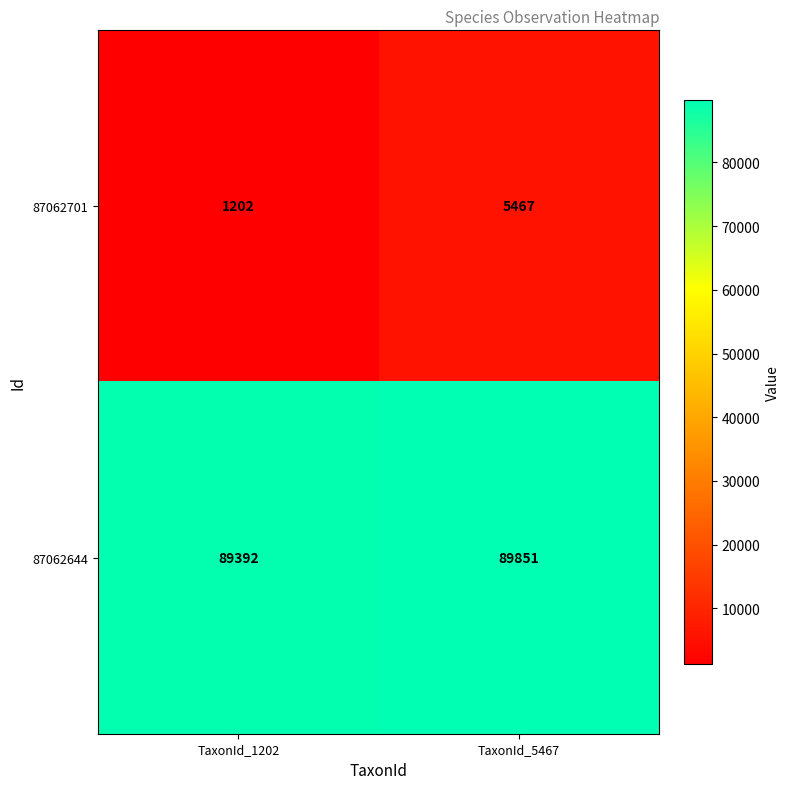

The 87062644 series shows 89851 at TaxonId_5467. True or false?

True